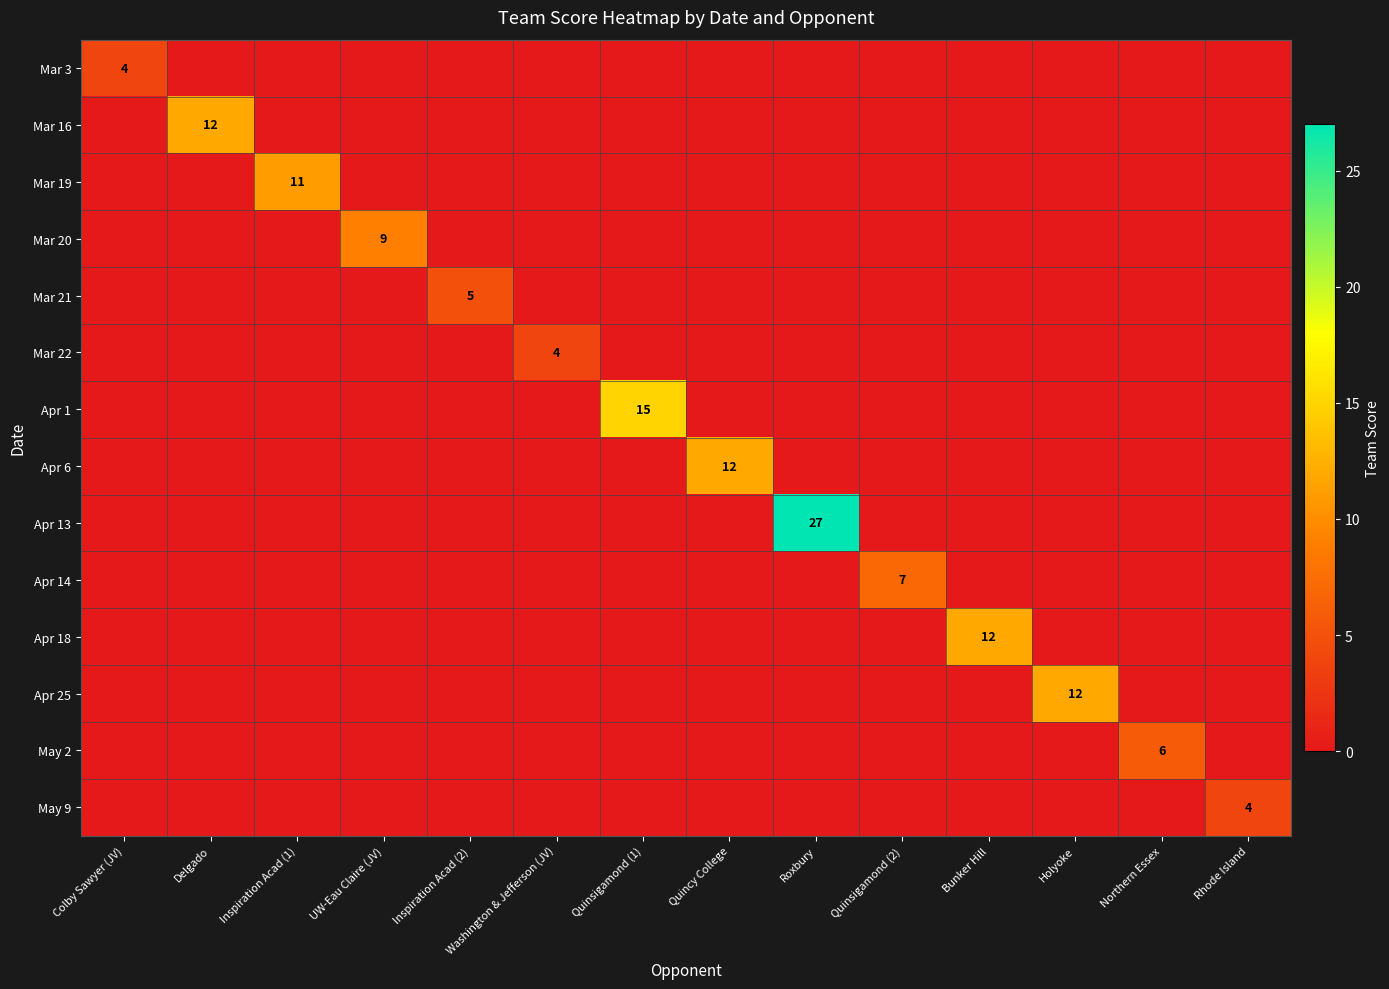

The Apr 13 series shows 17 at Roxbury. True or false?

False